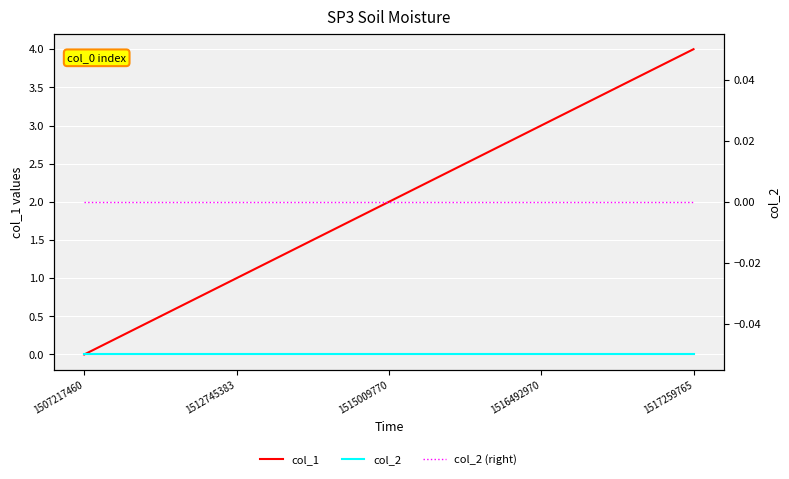

How many categories are shown in the chart?

5